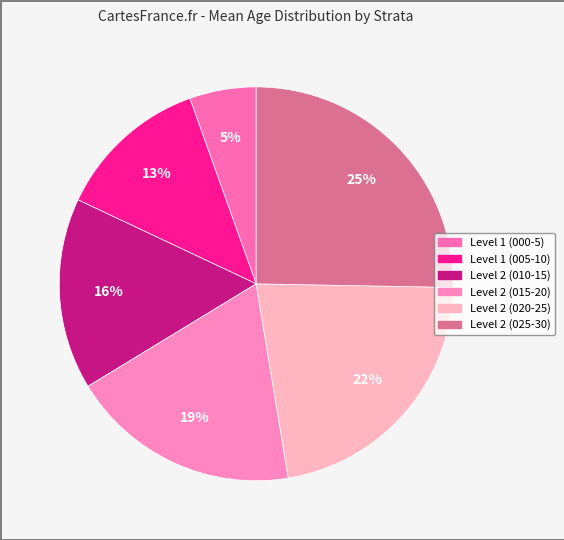

How many segments does this pie chart have?

6